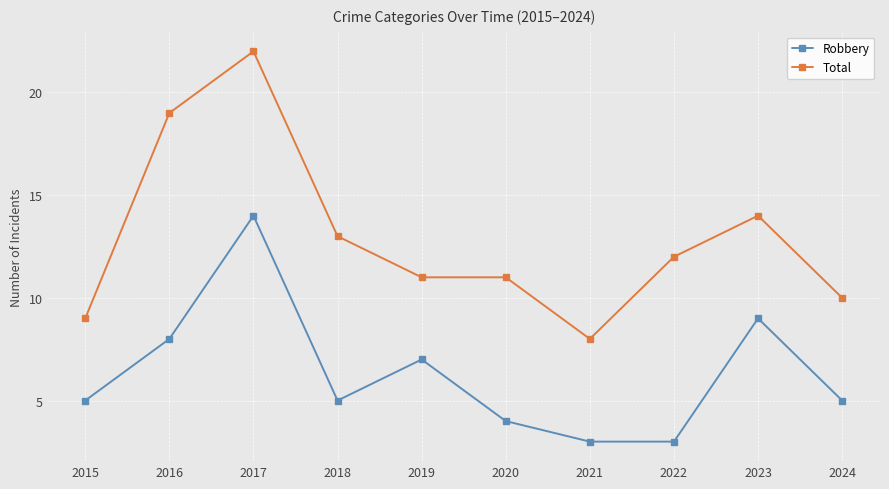

What is the sum of the Total values at 2018 and 2016?

32